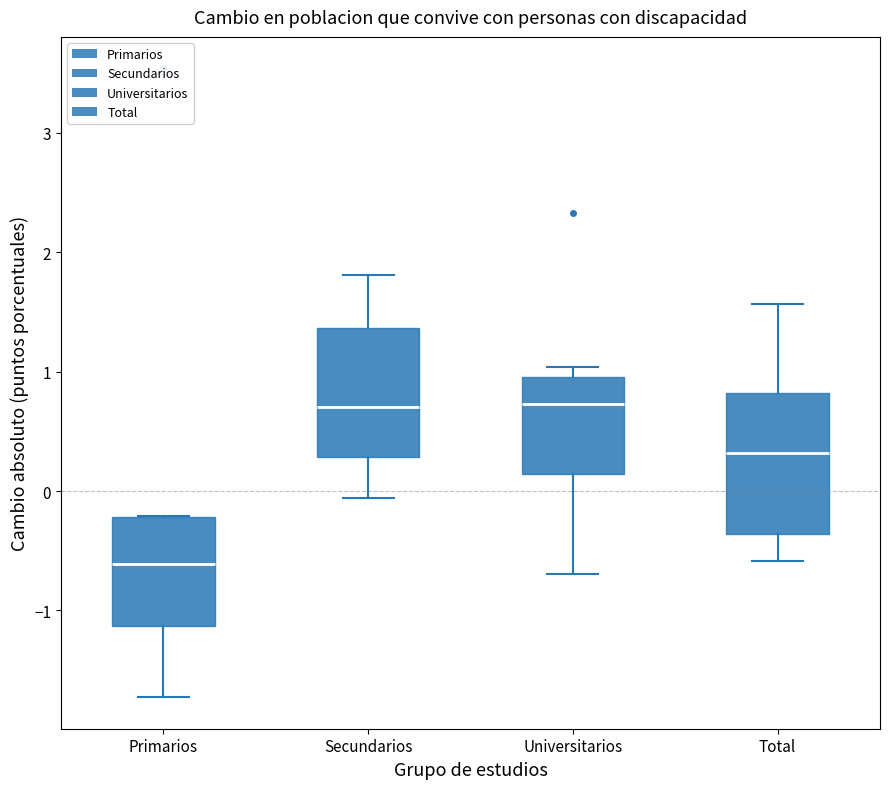

Reading left to right, read every box against the y-axis: the position of its median line, the range the box covers, and the ends of its whiskers. The values are not printed on the chart, so give them approximately, as read against the axis.

Primarios: median -0.6, box -1.1 to -0.2, whiskers -1.7 to -0.2
Secundarios: median 0.7, box 0.3 to 1.4, whiskers -0.1 to 1.8
Universitarios: median 0.7, box 0.1 to 1.0, whiskers -0.7 to 1.0 (just above the box's upper edge)
Total: median 0.3, box -0.4 to 0.8, whiskers -0.6 to 1.6